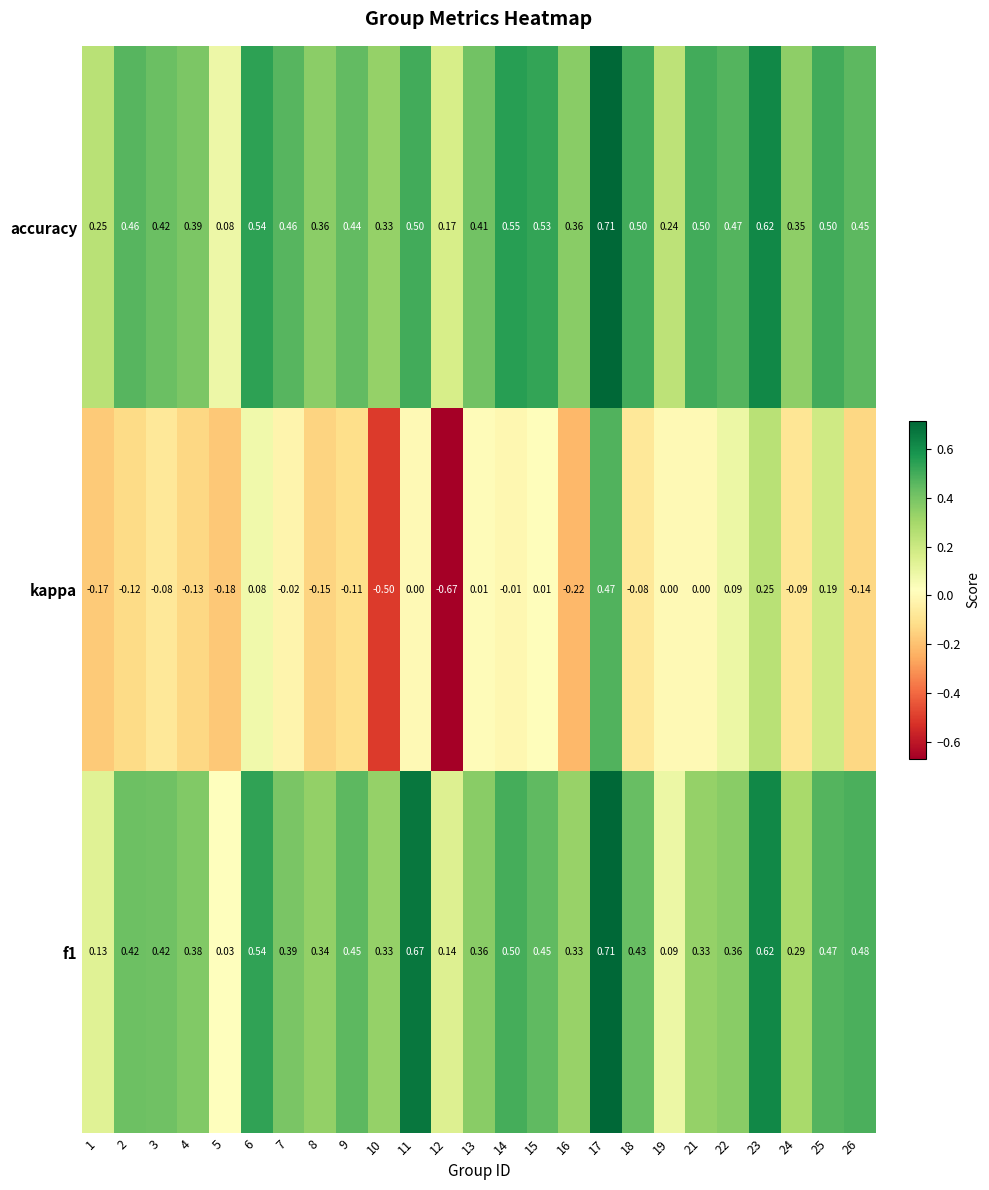

Which series has the largest total across all categories?

accuracy